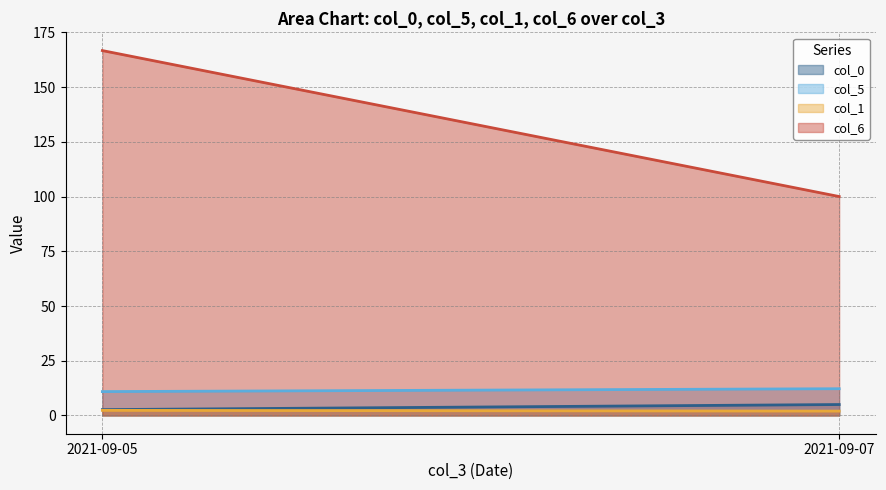

The value of col_5 at 2021-09-05 is 6.4. True or false?

False